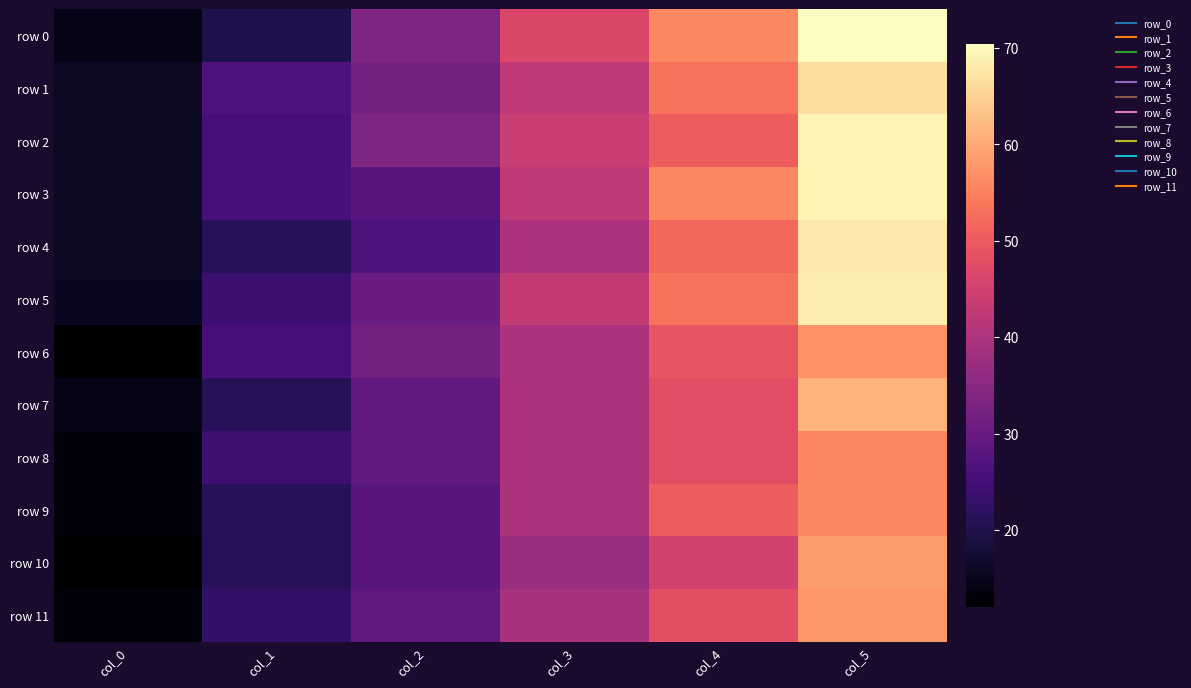

How many distinct data groups are displayed?

12